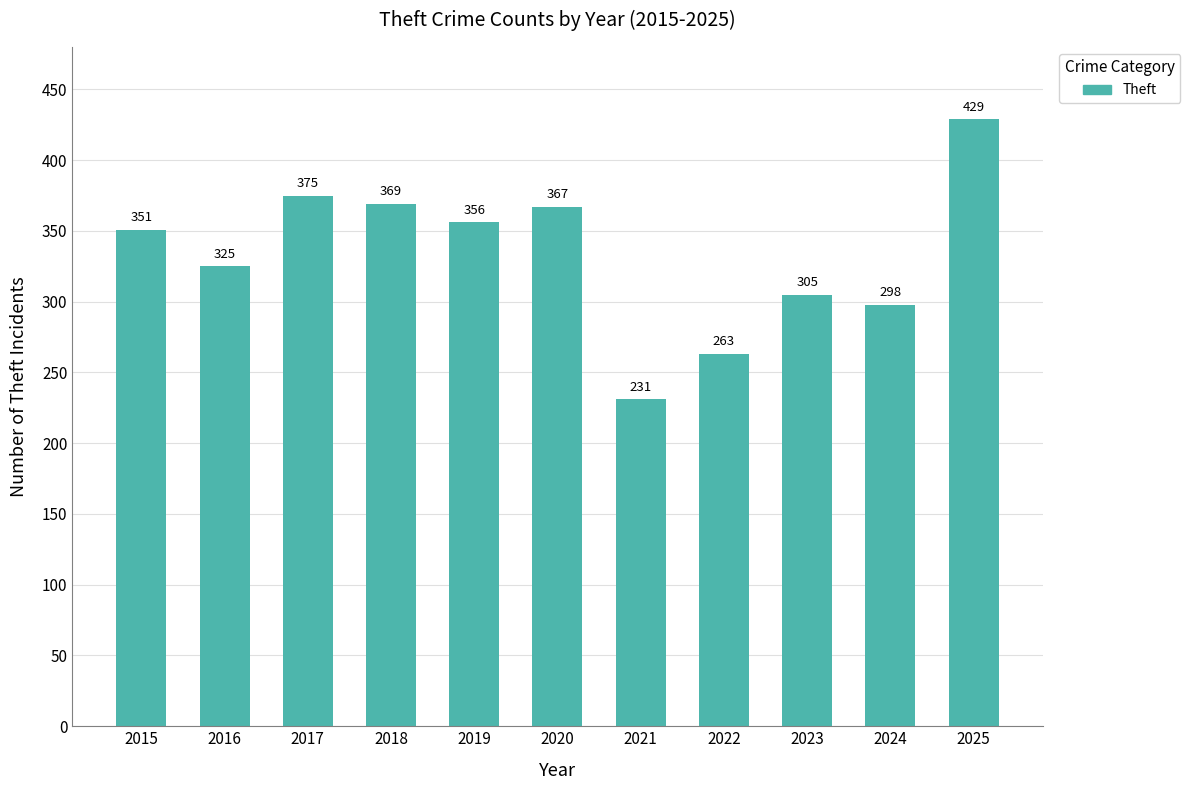

At which label is the value closest to 330?

2016